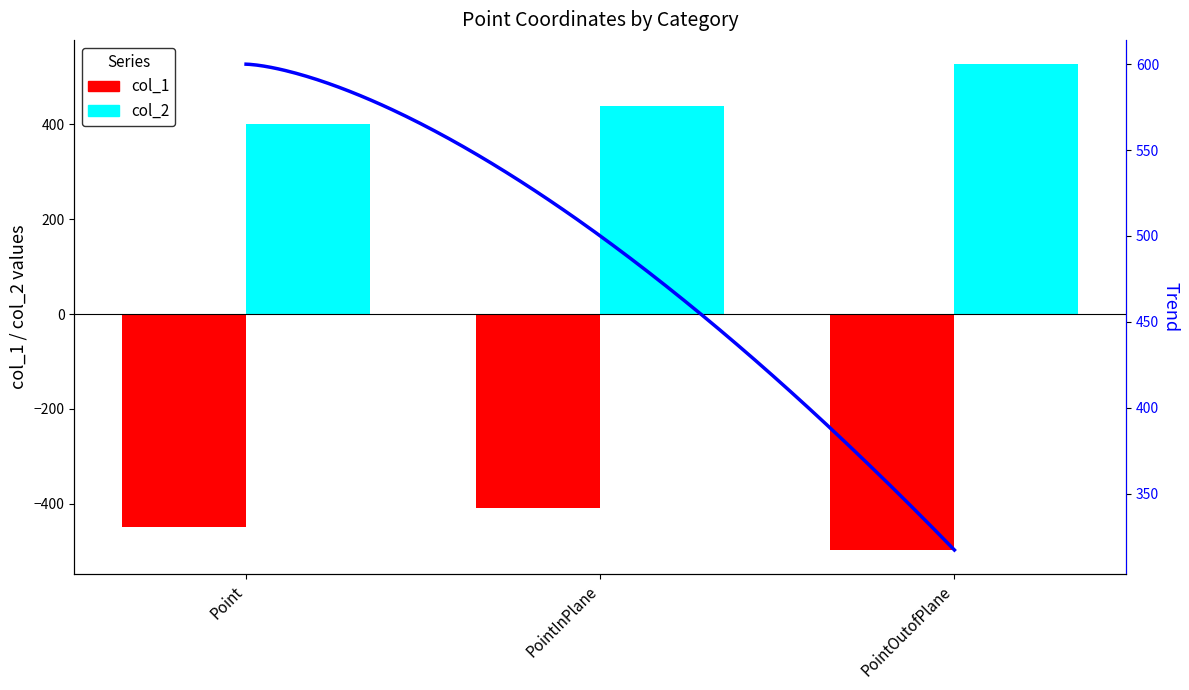

How many data points in col_1 are above -450?

1